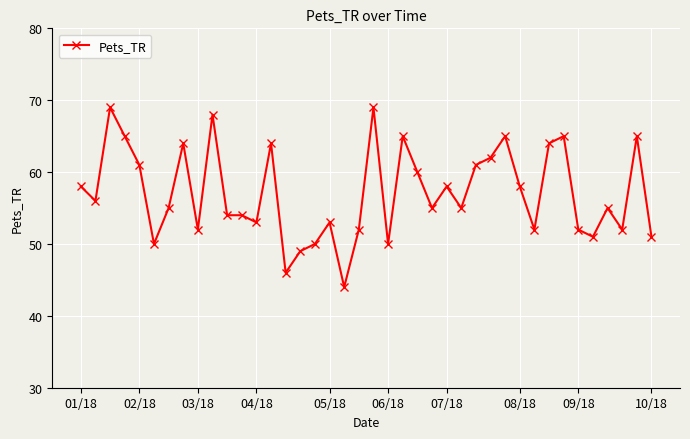

True or false: there are more than 1 points higher than both neighbors.

True